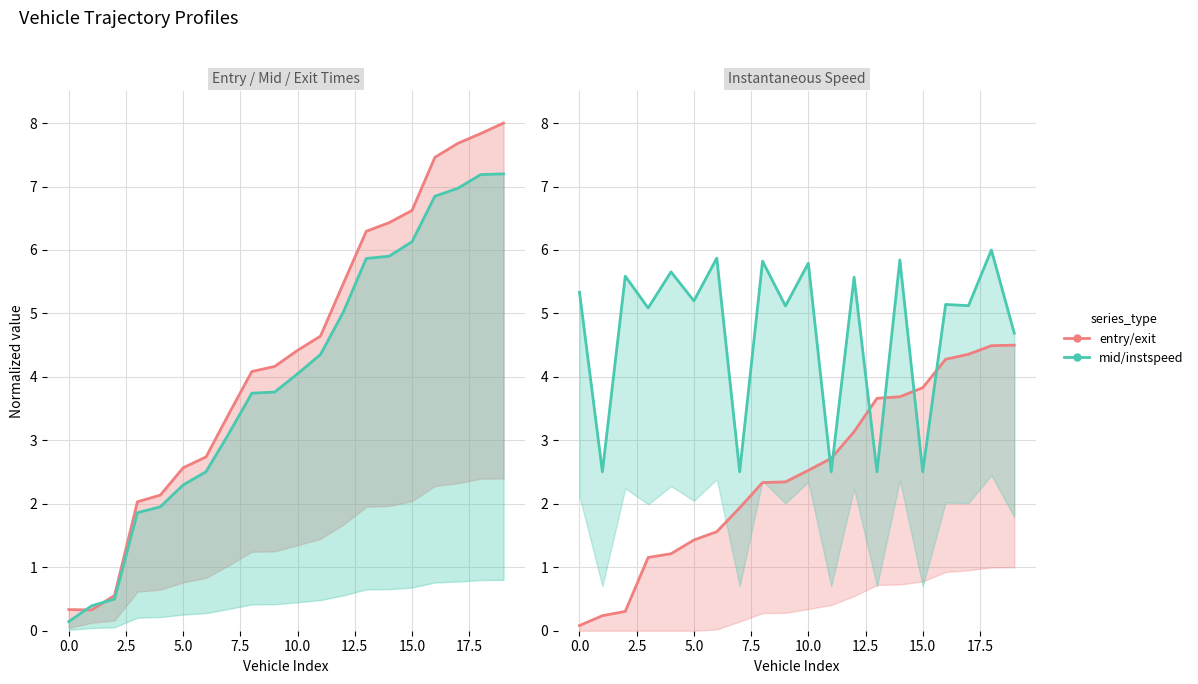

In instspeed, how many points are lower than both neighbors (excluding endpoints)?

9